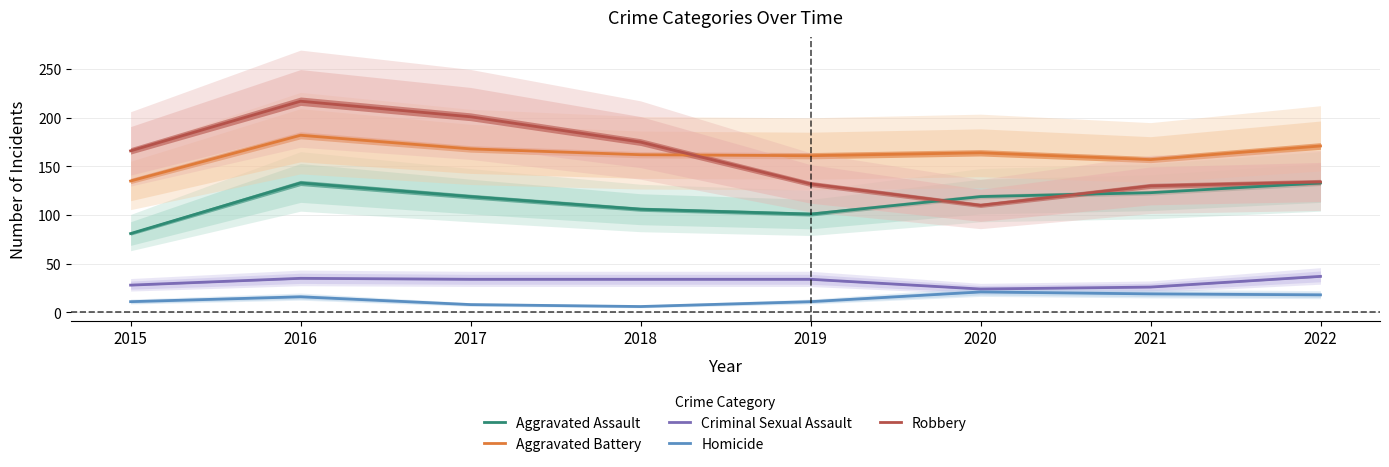

How many lines are shown in the chart?

5